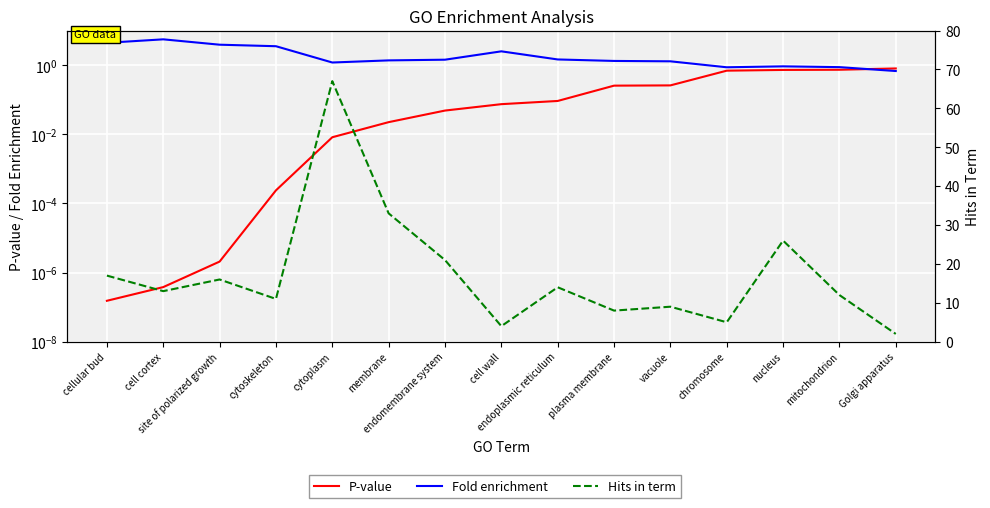

Between vacuole and endomembrane system, which is larger?

vacuole